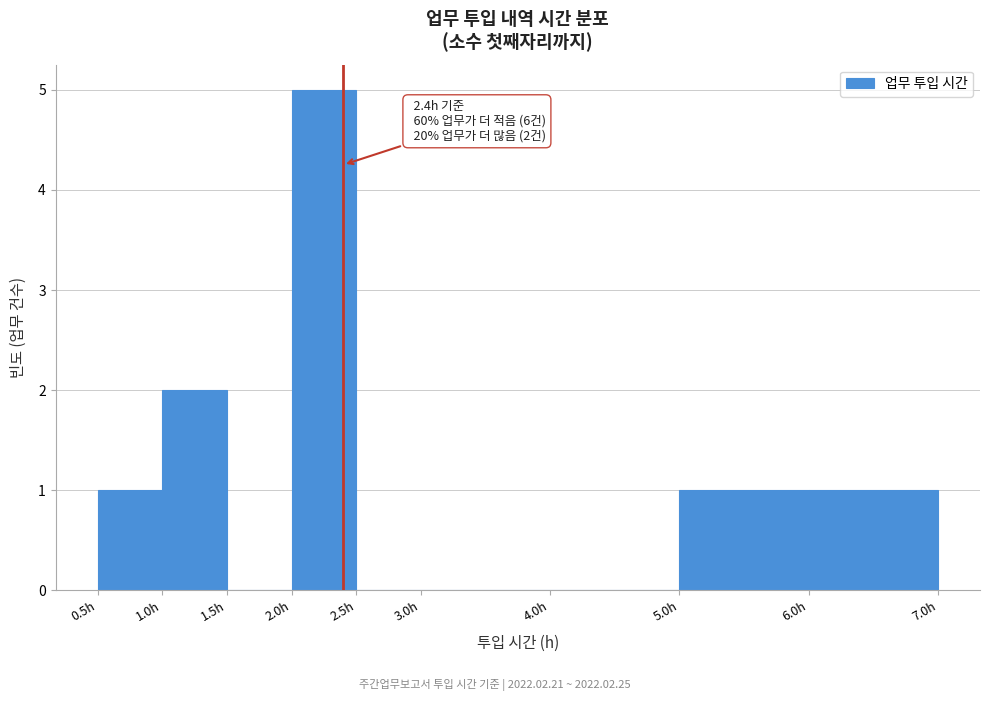

Which range on the x-axis has the tallest bar?

2.0 to 2.5